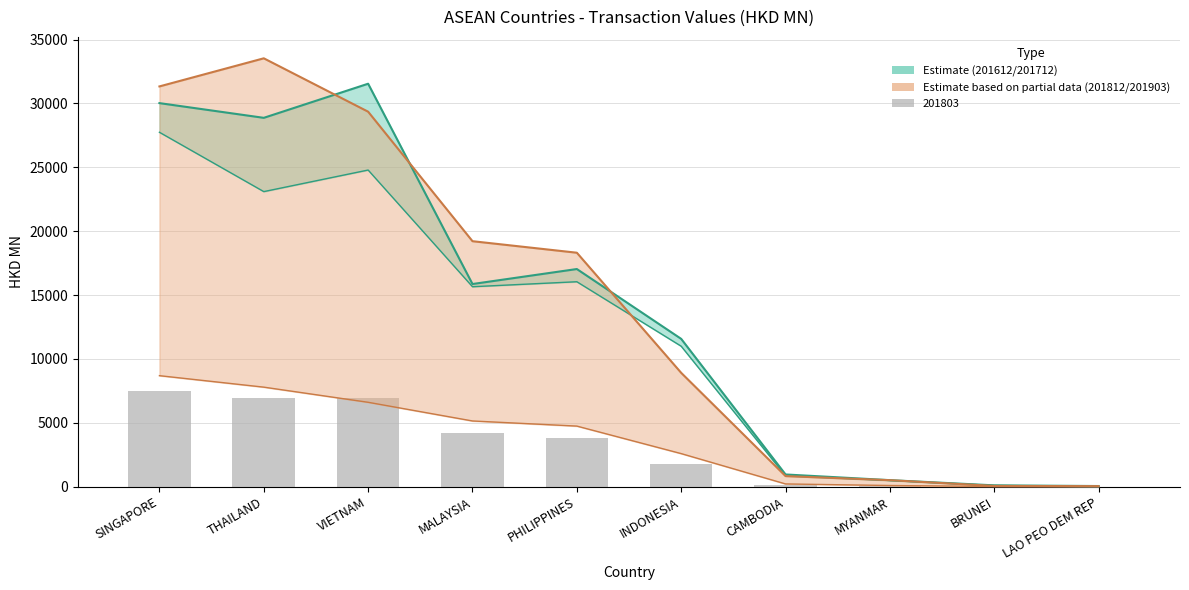

What is the label of the 3rd bar from the left?

VIETNAM